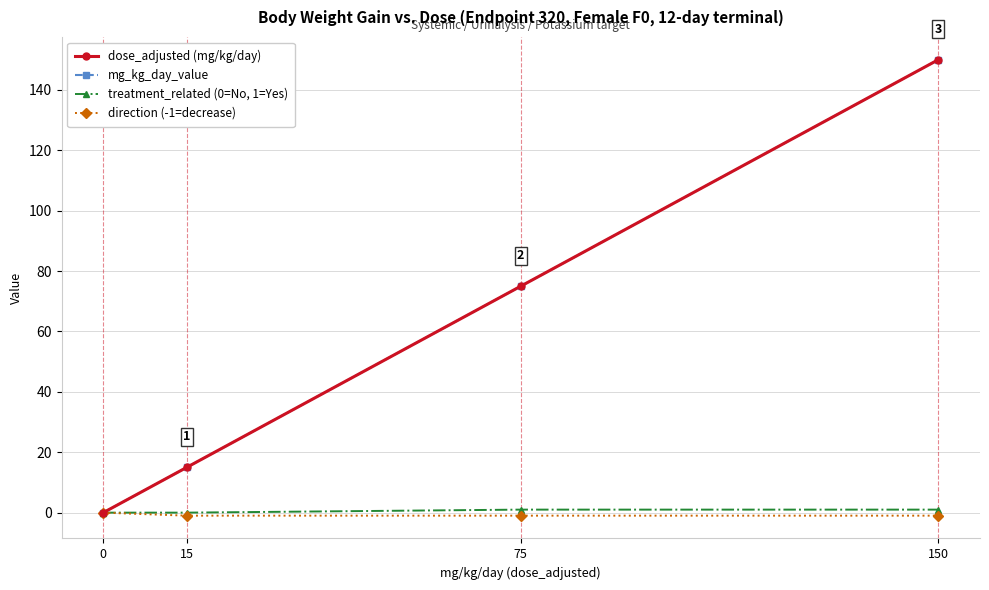

Reading left to right, transcribe all the data shown in this chart.

dose_adjusted (mg/kg/day): 0	15	75	150
mg_kg_day_value: 0	15	75	150
treatment_related (0=No, 1=Yes): 0	0	1	1
direction (-1=decrease): 0	-1	-1	-1